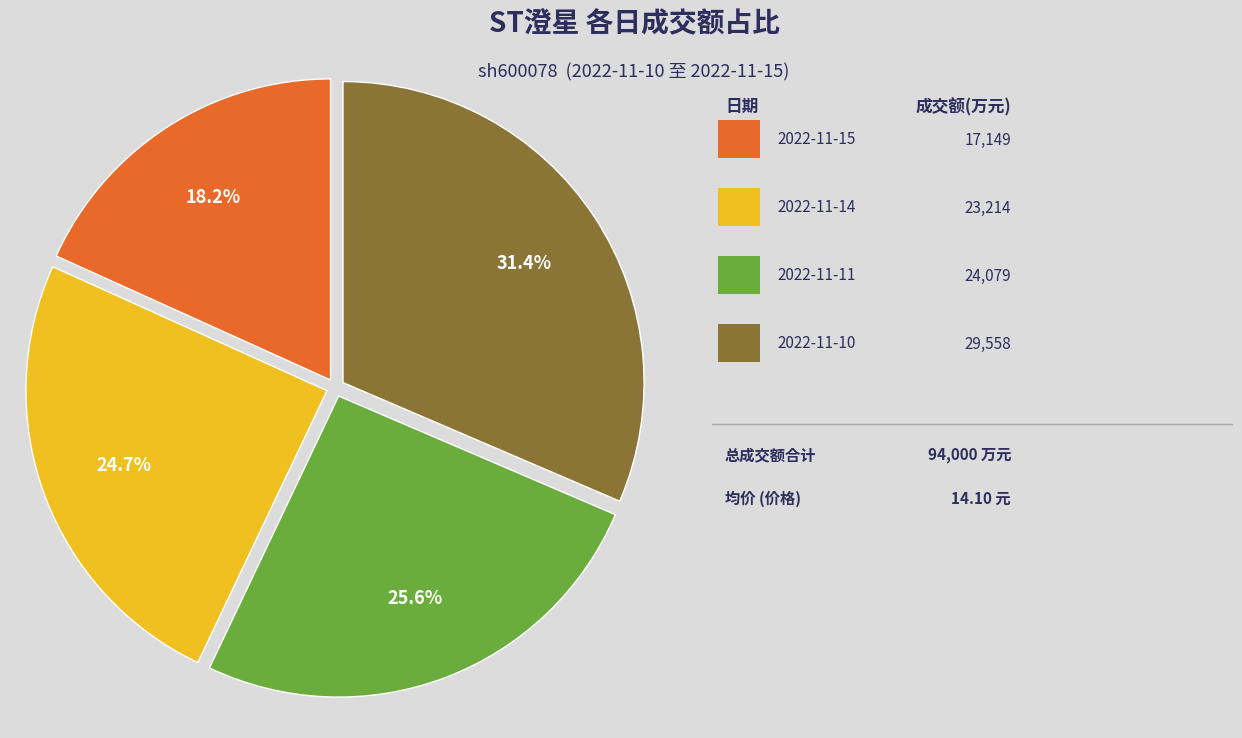

Is there any slice that represents more than half of the pie?

No